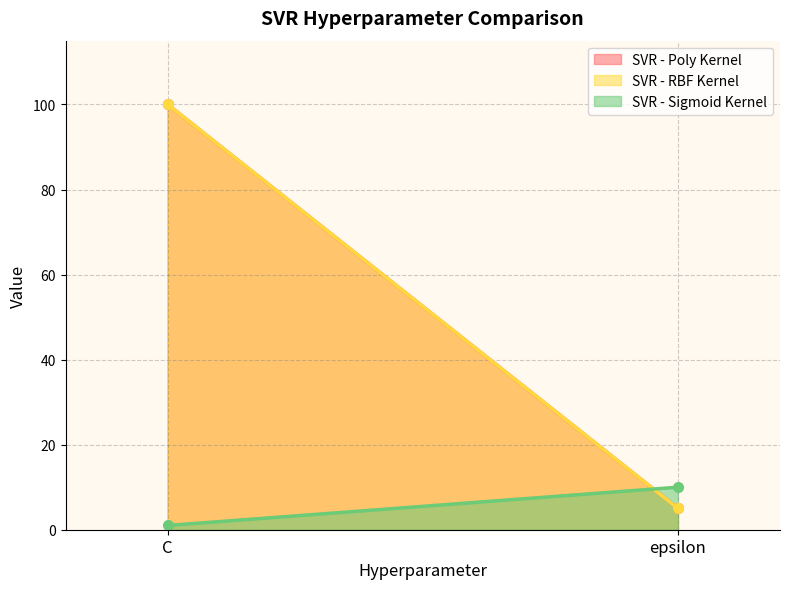

Is the value of SVR - RBF Kernel at epsilon greater than the value of SVR - Poly Kernel at epsilon?

No